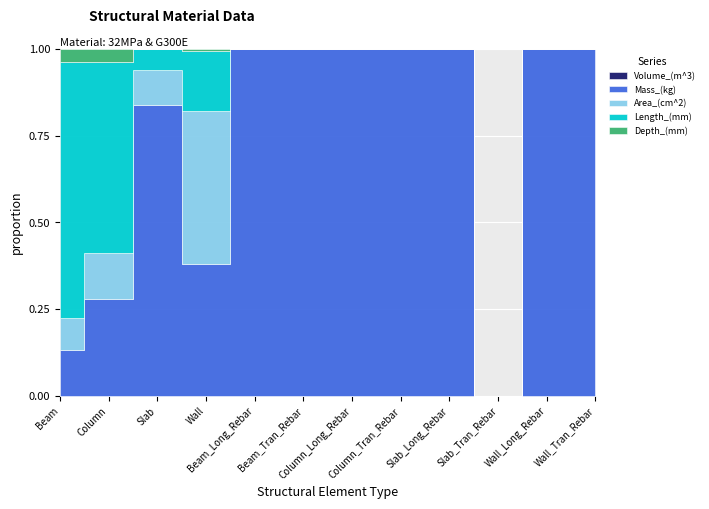

How many lines are shown in the chart?

5